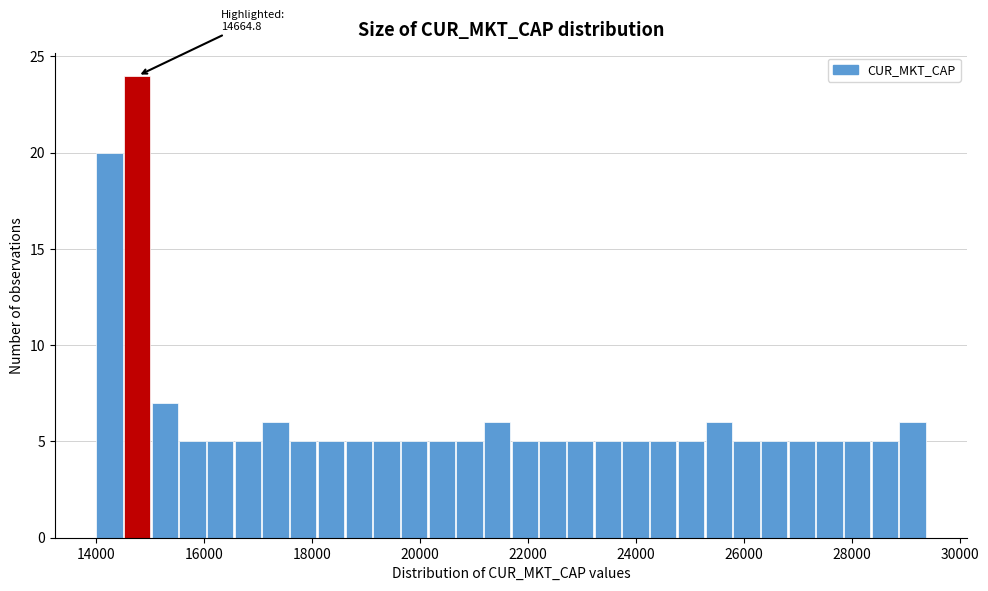

Read against the x-axis, roughly where is the centre of the tallest bar?

14800